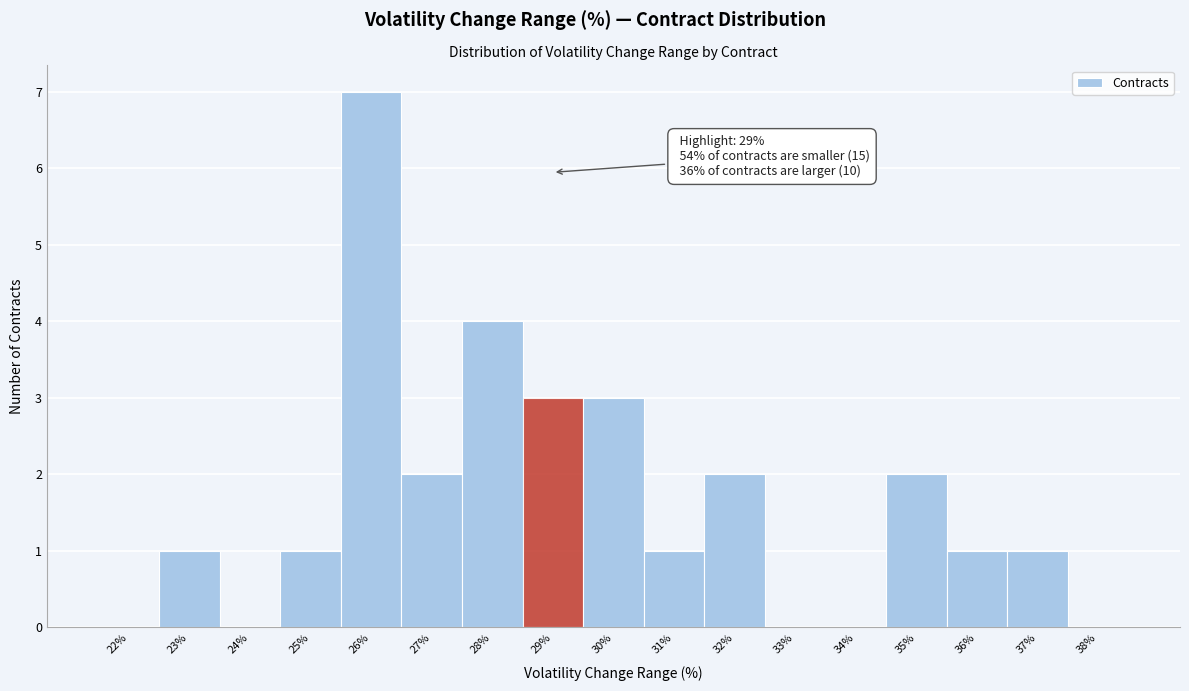

Over which range of the x-axis is the bar tallest?

25.5 to 26.5